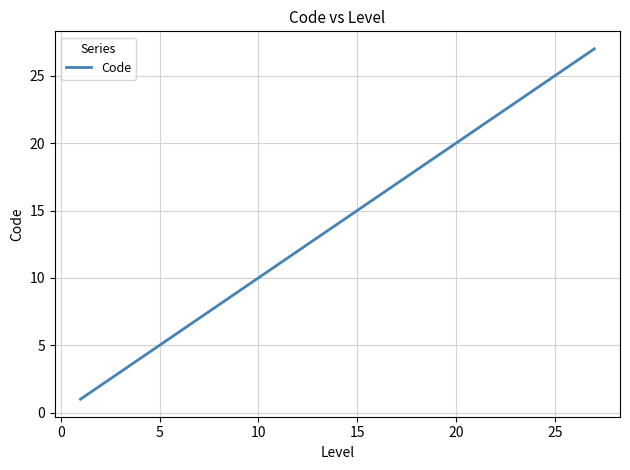

What is the difference between the maximum and minimum values?

26